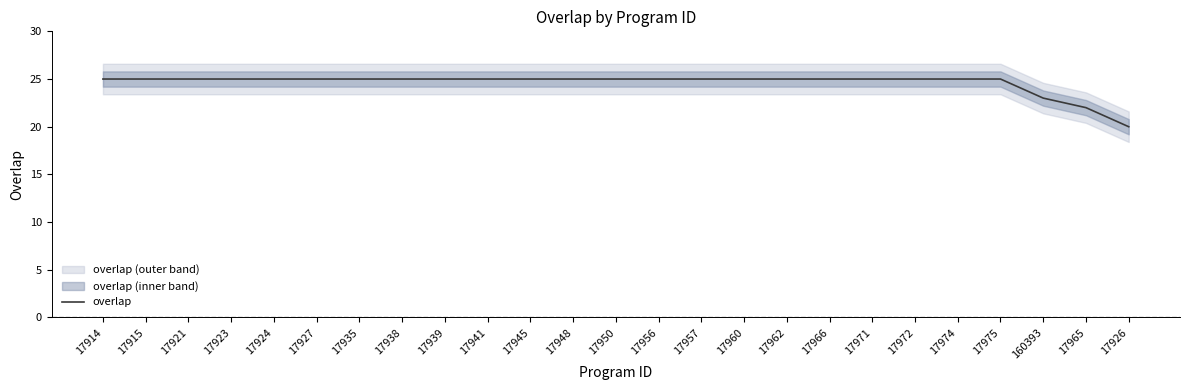

The value at 17914 is 37. True or false?

False